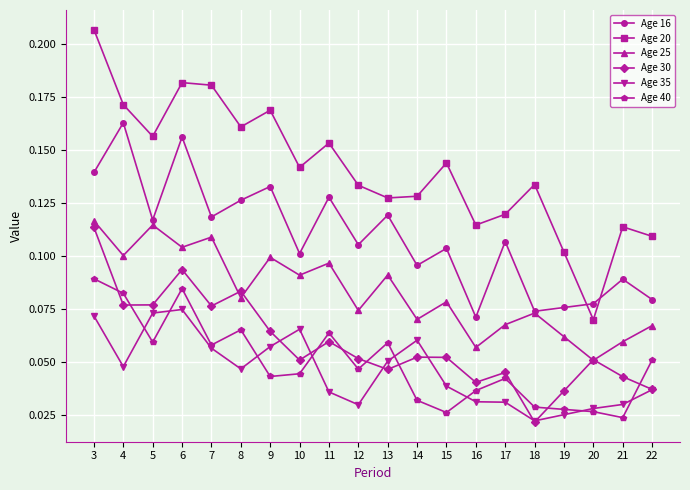

What are all the series names shown in the legend?

Age 16, Age 20, Age 25, Age 30, Age 35, Age 40